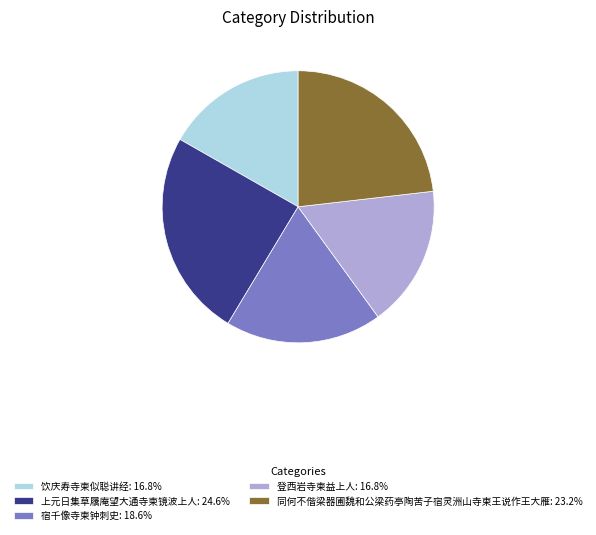

Does 宿千像寺柬钟刺史 represent more than half of the total?

No